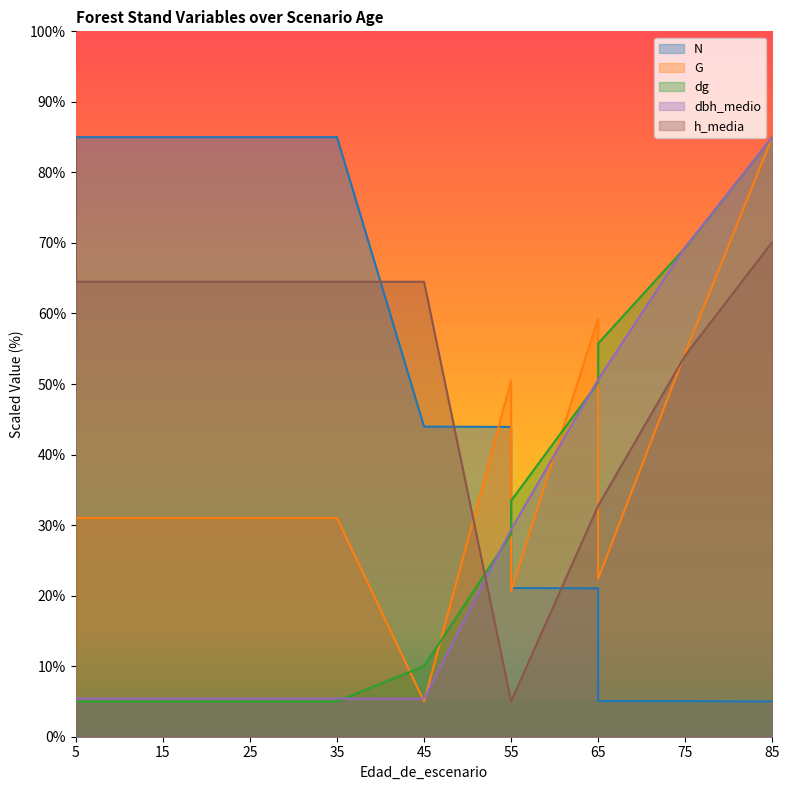

Does the chart display data point markers on the line(s)?

No